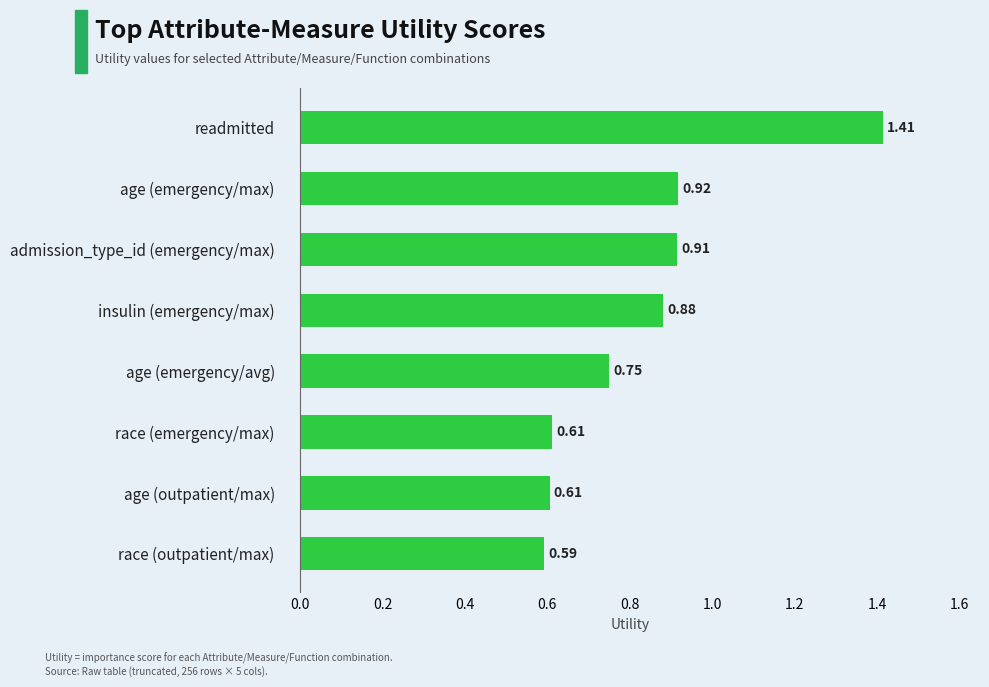

Where is the data nearest to the value 1?

age (emergency/max)